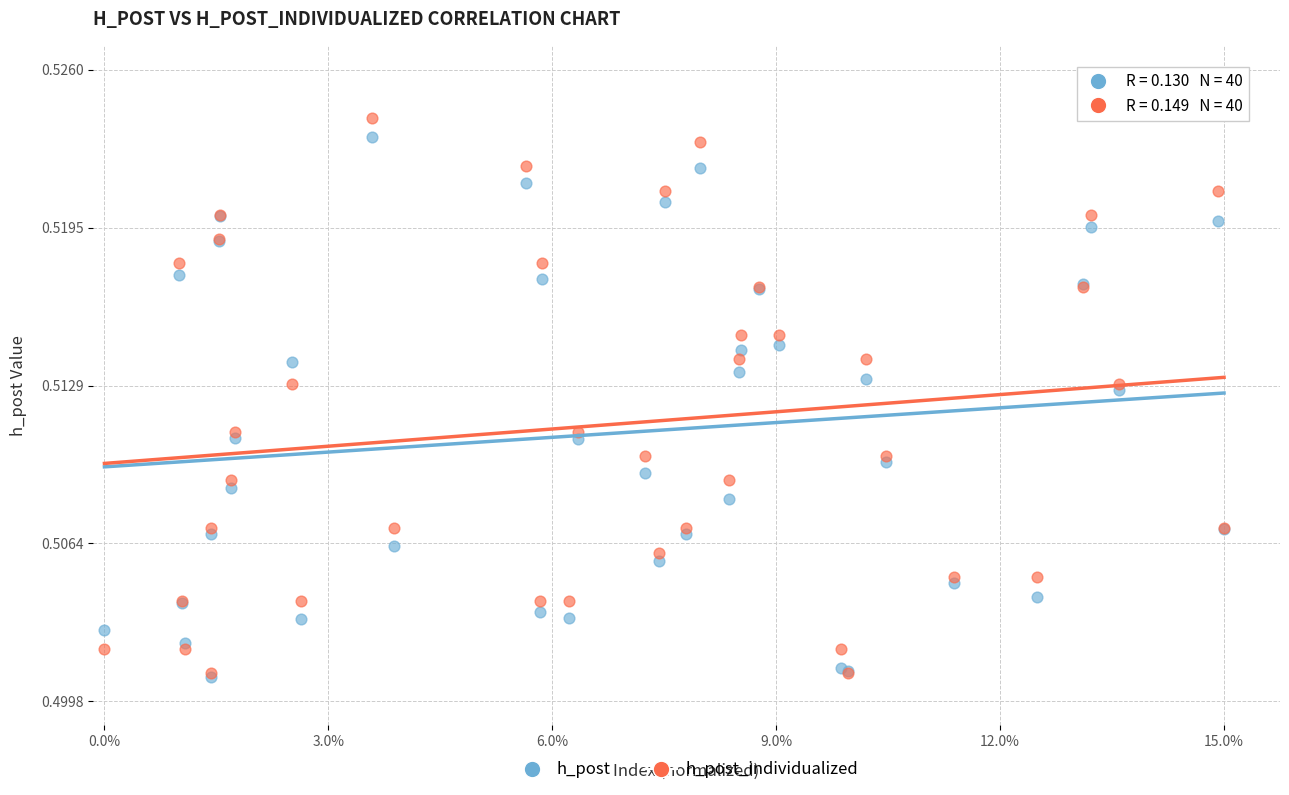

What are all the series names shown in the legend?

h_post, h_post_individualized